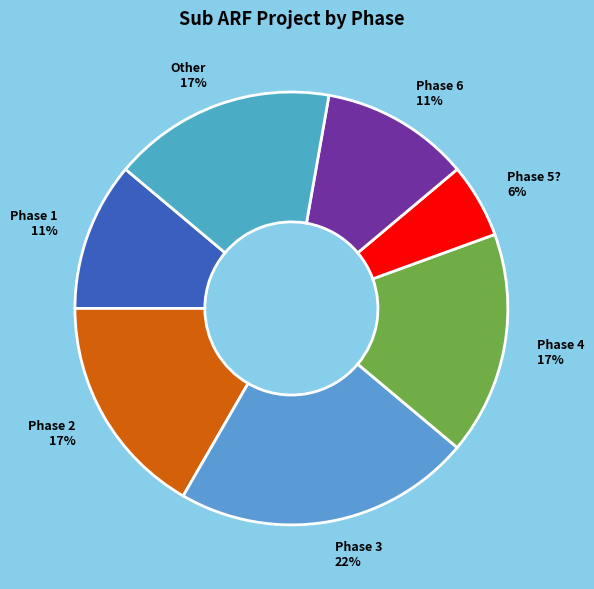

Is the sum of Phase 3 and Phase 4 greater than half?

No